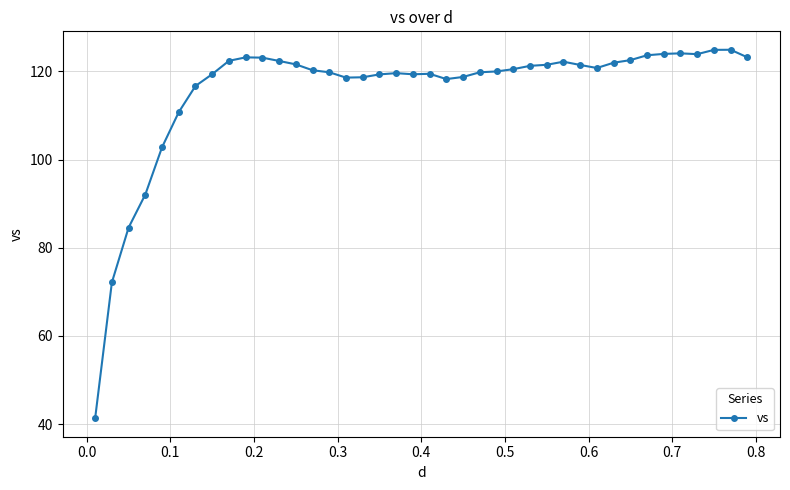

True or false: the data has more than 2 interior local peaks.

True